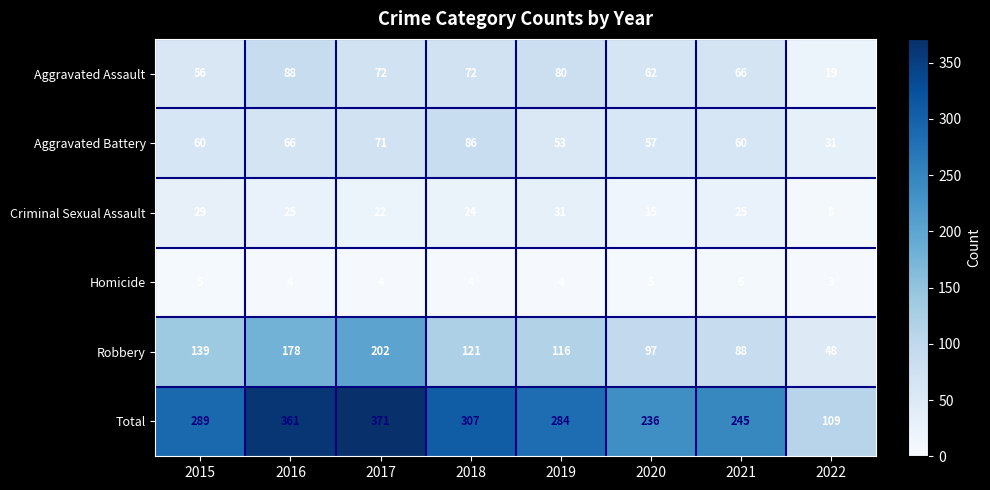

What is the maximum value shown in the chart?

371